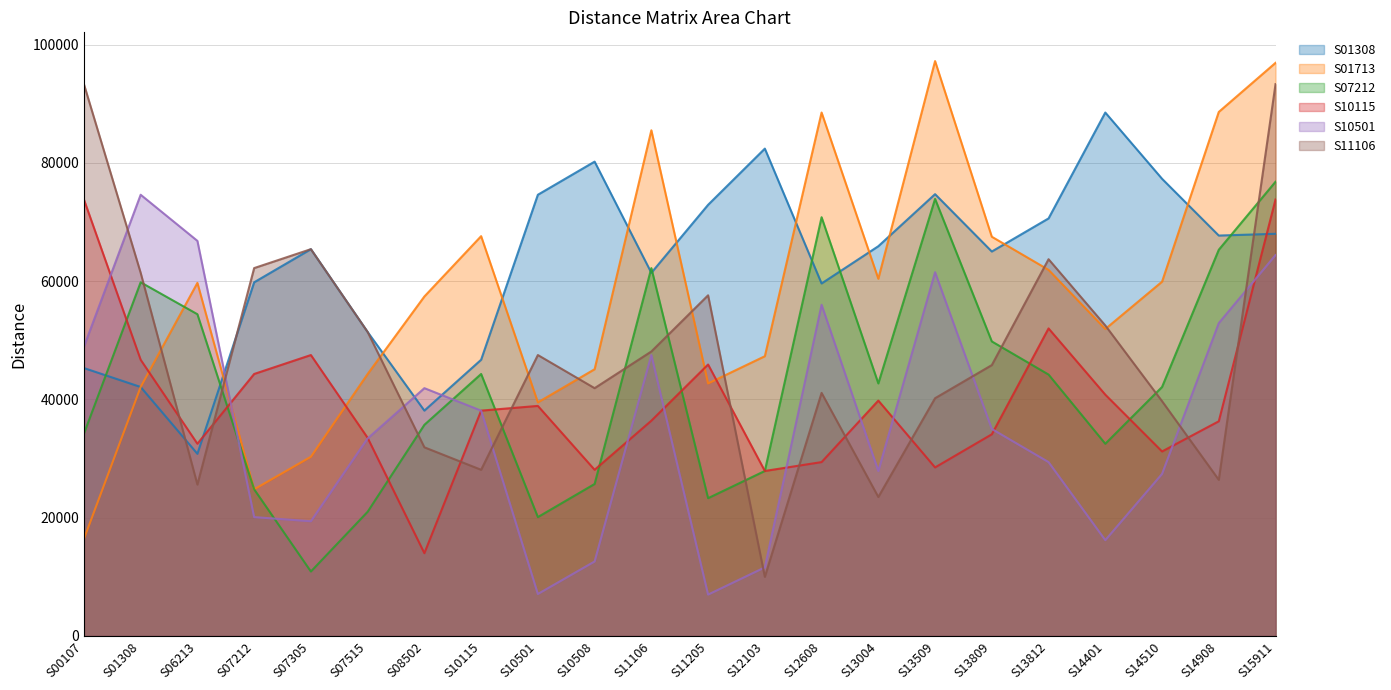

Is the value of S01713 at S13812 greater than the value of S01308 at S13812?

No